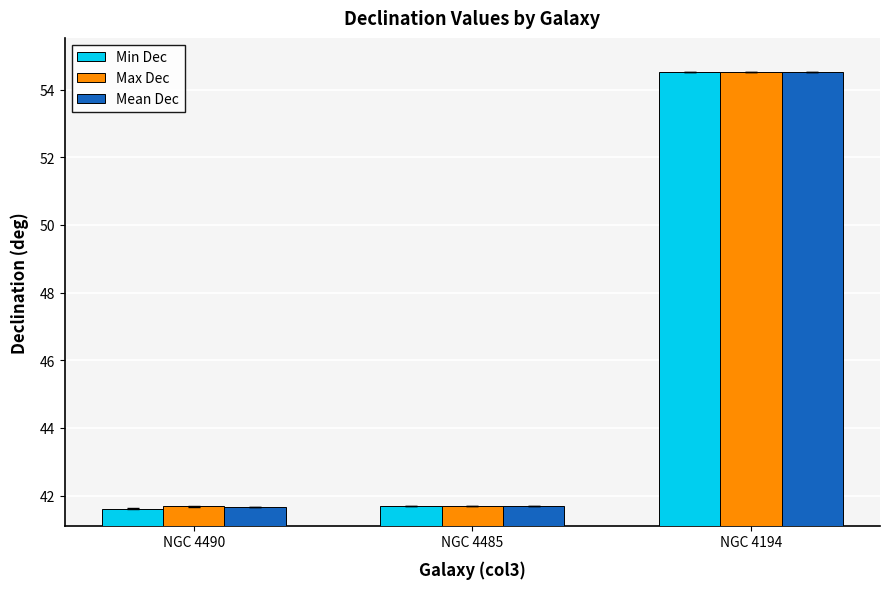

What is the average value of the Min Dec series?

45.9